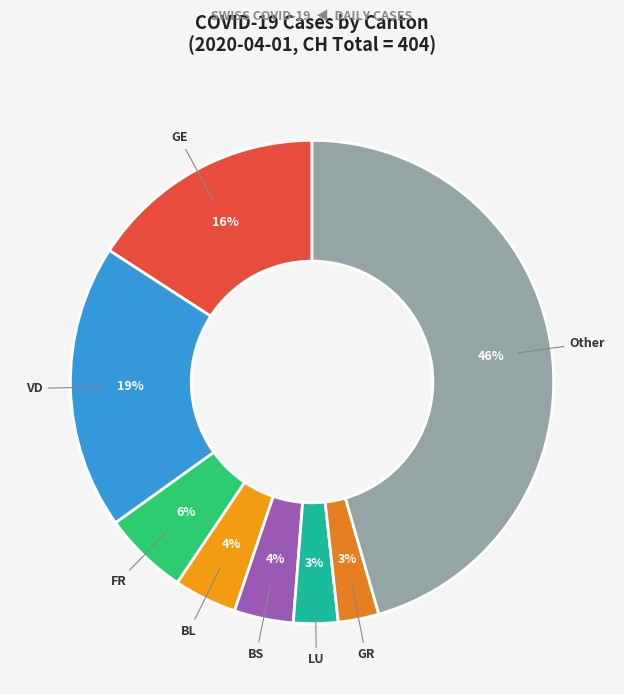

How many segments does this pie chart have?

8